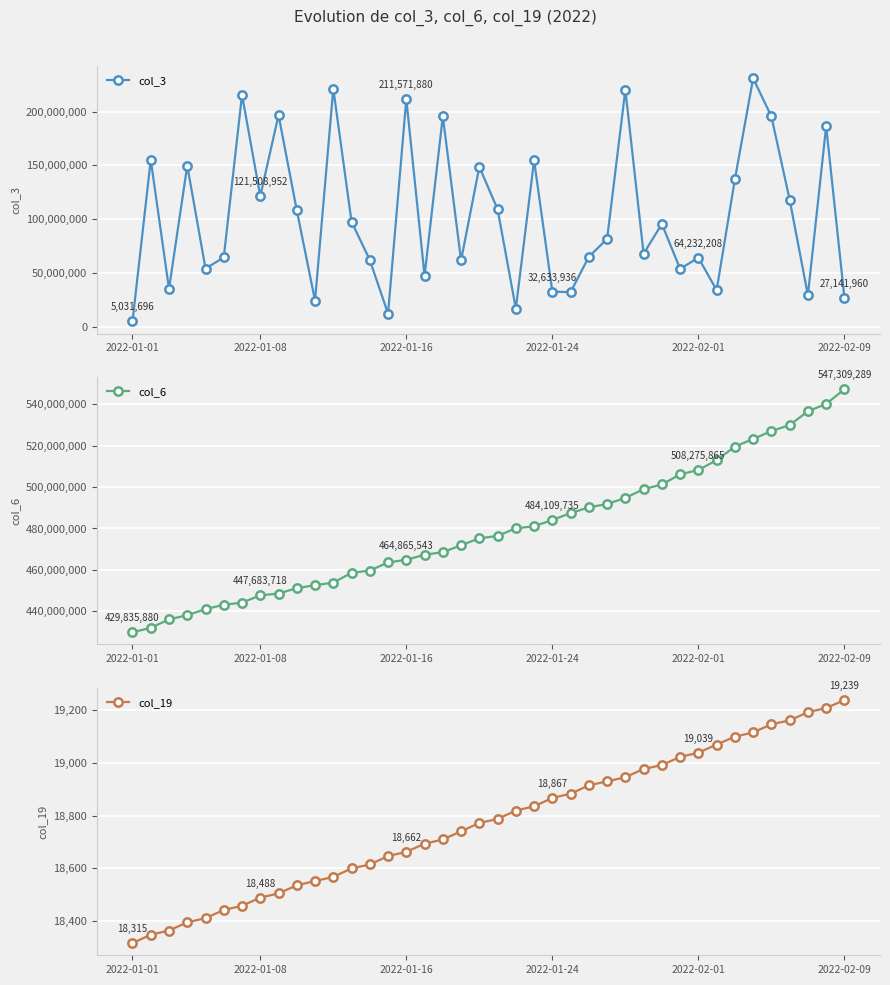

True or false: col_3 has more than 0 points higher than both neighbors.

True